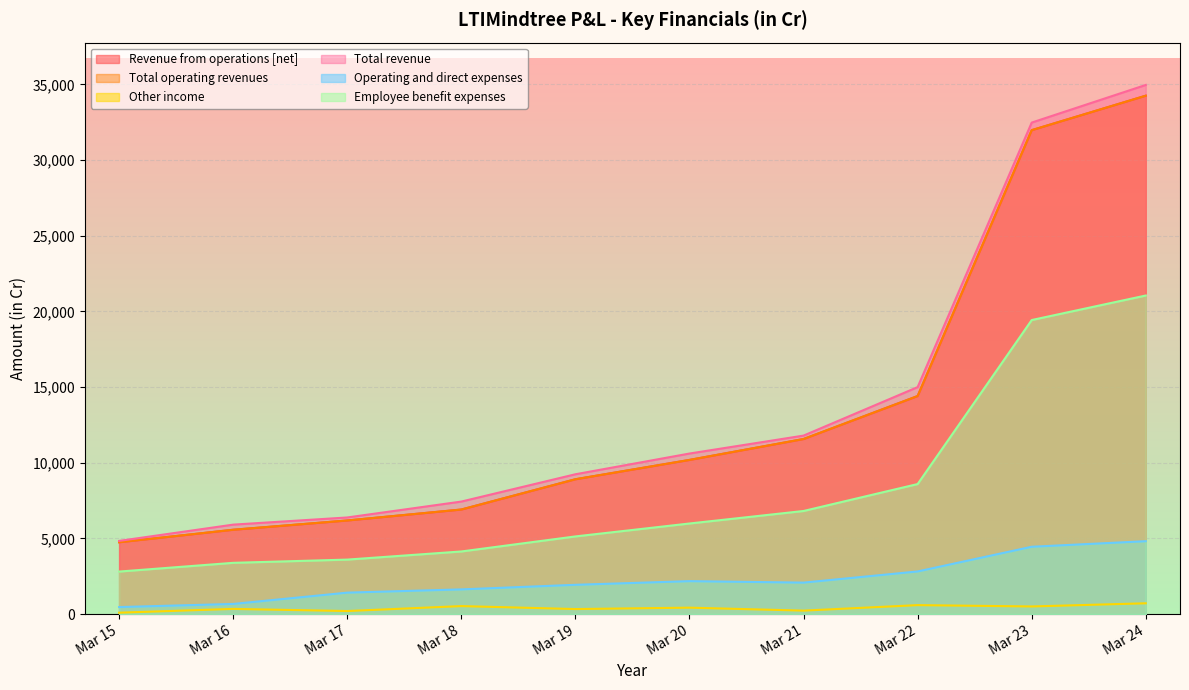

What is the difference between the Other income values at Mar 23 and Mar 22?

88.3